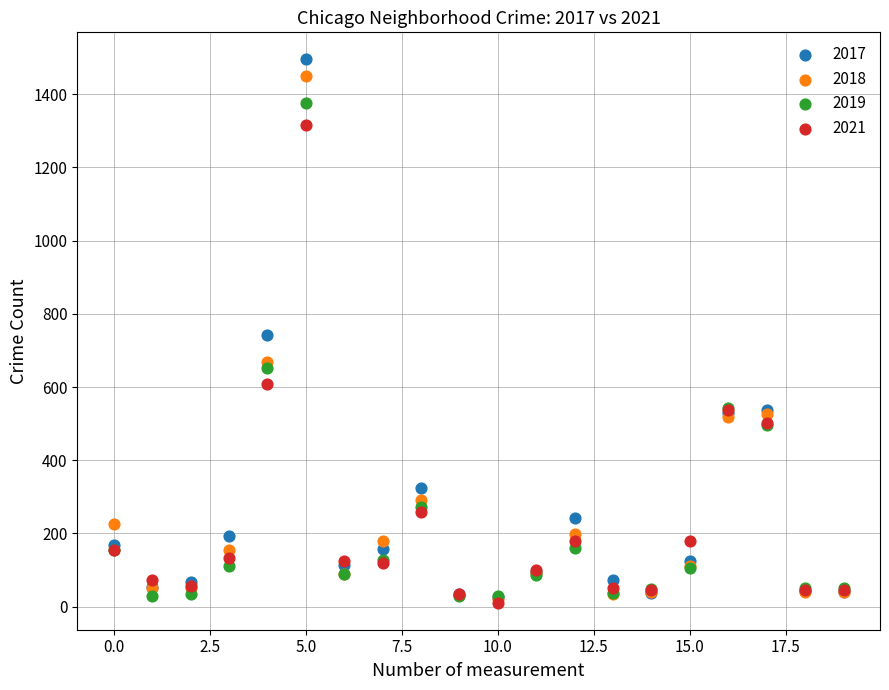

Which series contains the highest Y value?

2017